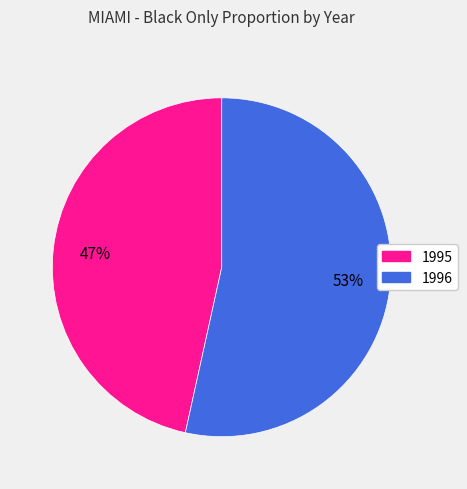

Is the sum of 1996 and 1995 greater than half?

Yes